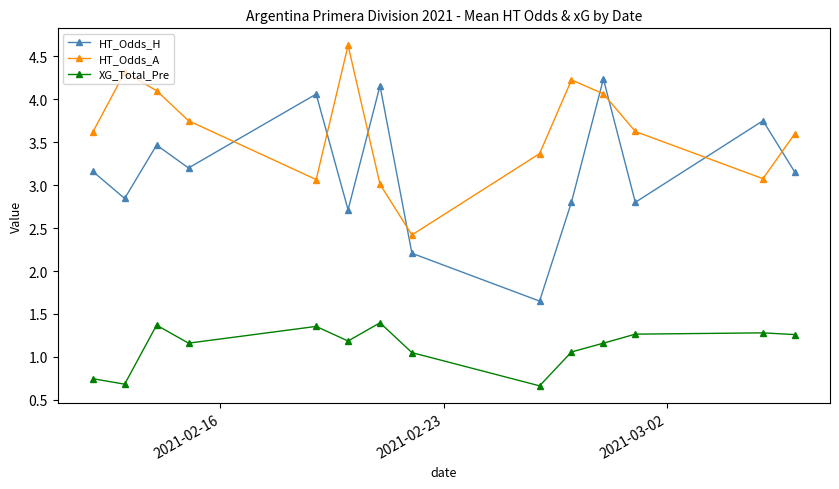

In HT_Odds_A, how many points are lower than both neighbors (excluding endpoints)?

3